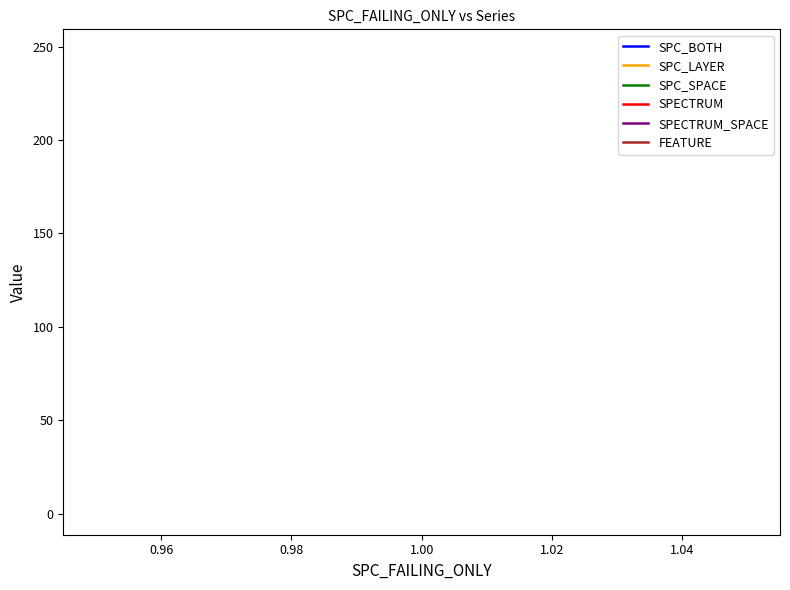

What is the average value of the SPC_SPACE series?

118